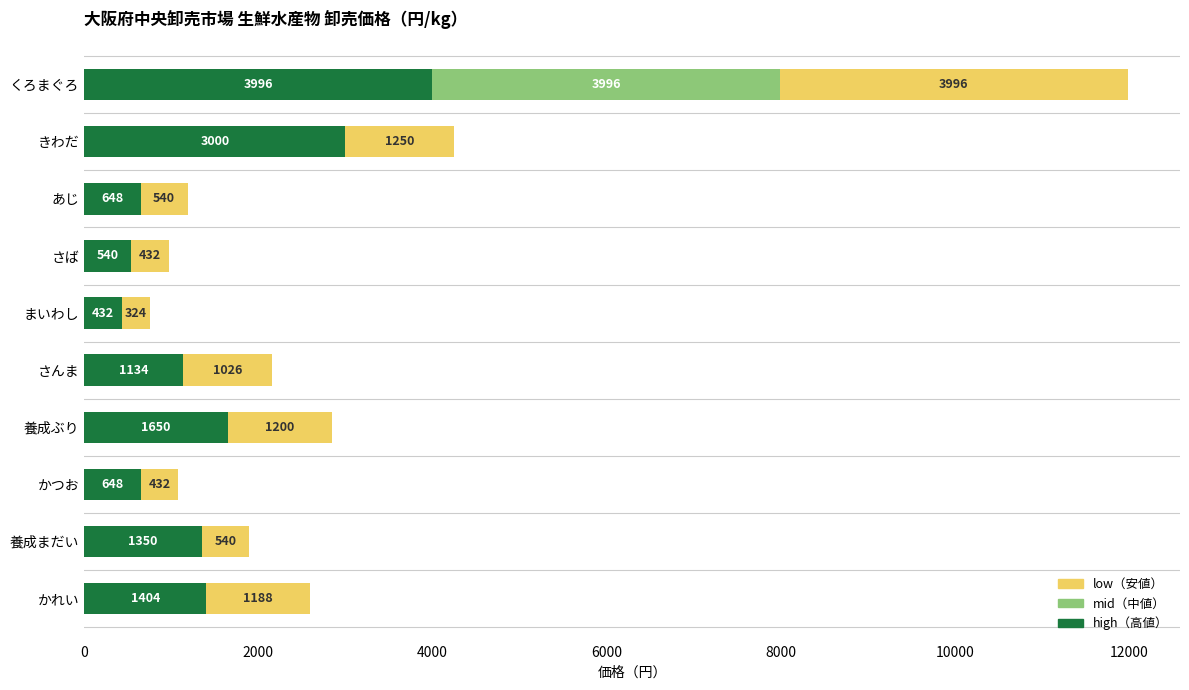

What is the total value across all series at きわだ?

4250